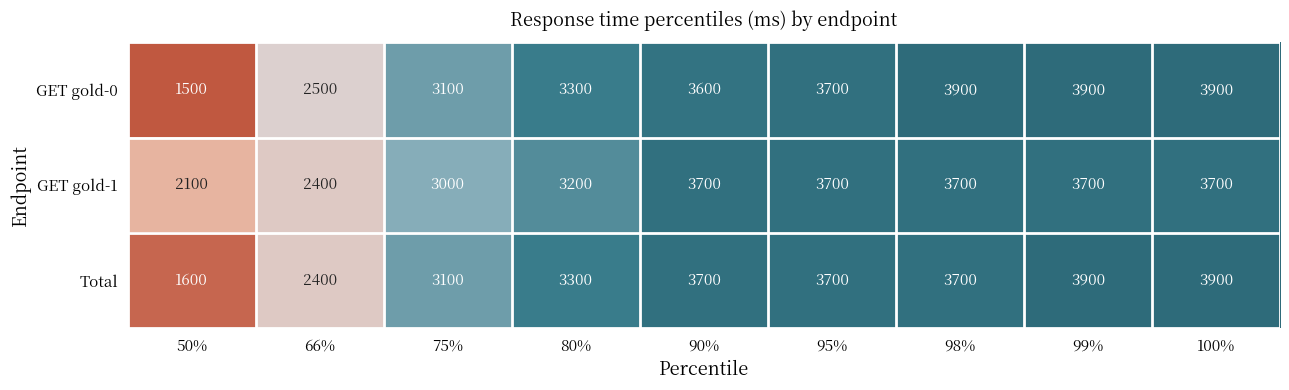

Reading right to left, extract all data points from this chart.

GET gold-0: 100%=3900	99%=3900	98%=3900	95%=3700	90%=3600	80%=3300	75%=3100	66%=2500	50%=1500
GET gold-1: 100%=3700	99%=3700	98%=3700	95%=3700	90%=3700	80%=3200	75%=3000	66%=2400	50%=2100
Total: 100%=3900	99%=3900	98%=3700	95%=3700	90%=3700	80%=3300	75%=3100	66%=2400	50%=1600